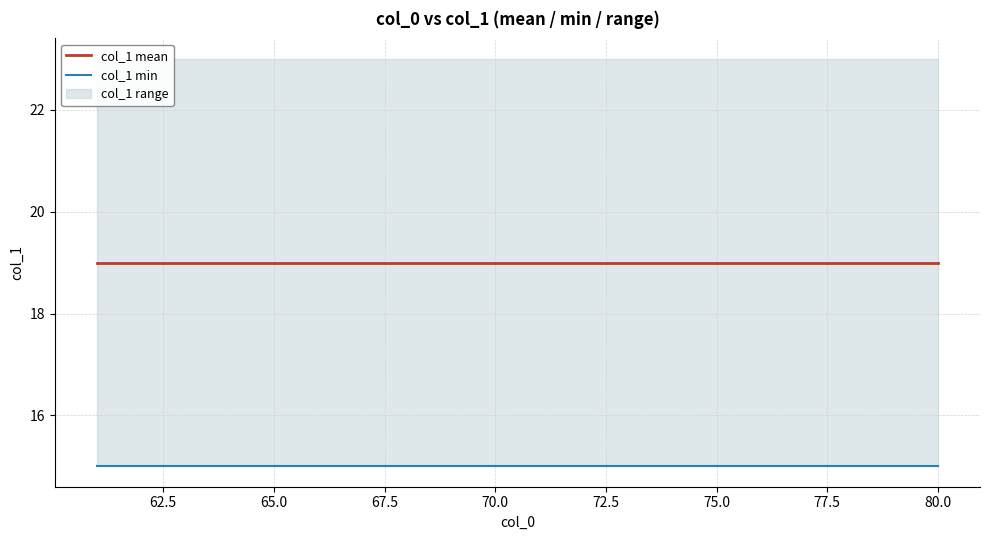

Reading left to right, extract all data points from this chart.

col_1 mean: 19	19	19	19	19	19	19	19	19	19	19	19	19	19	19	19	19	19	19	19
col_1 min: 15	15	15	15	15	15	15	15	15	15	15	15	15	15	15	15	15	15	15	15